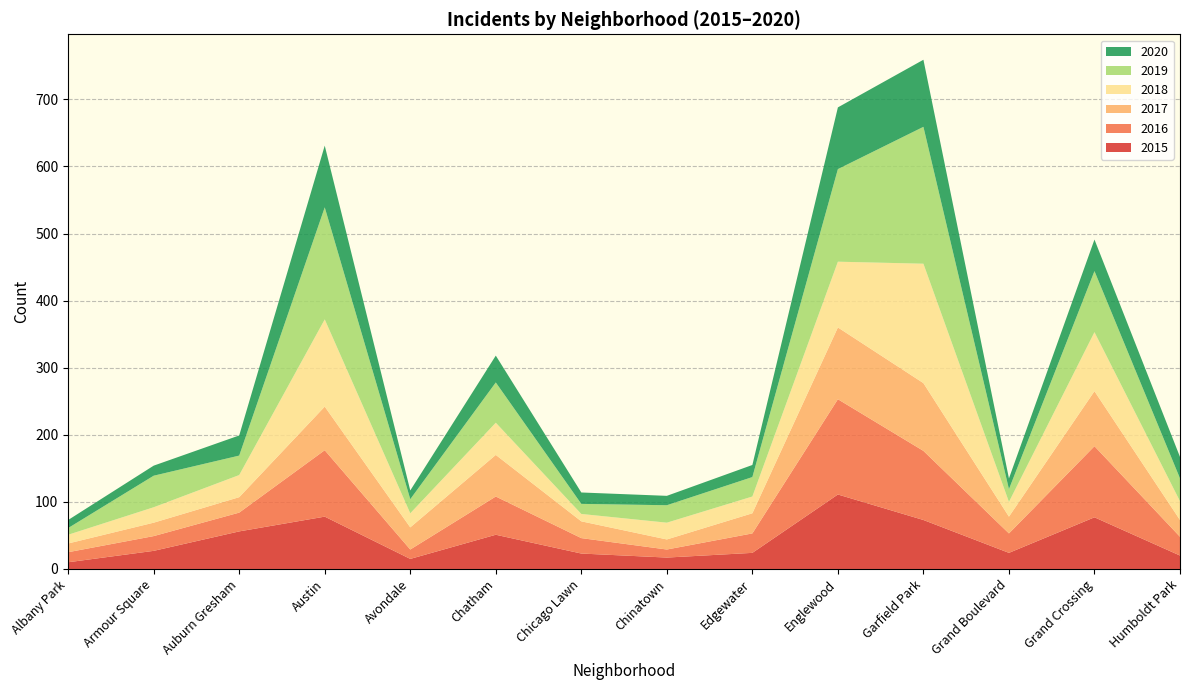

Reading right to left, list all the values displayed in this chart.

2015: Humboldt Park=20	Grand Crossing=77	Grand Boulevard=24	Garfield Park=73	Englewood=111	Edgewater=24	Chinatown=17	Chicago Lawn=23	Chatham=51	Avondale=15	Austin=78	Auburn Gresham=56	Armour Square=27	Albany Park=10
2016: Humboldt Park=28	Grand Crossing=106	Grand Boulevard=29	Garfield Park=103	Englewood=142	Edgewater=29	Chinatown=12	Chicago Lawn=23	Chatham=57	Avondale=14	Austin=99	Auburn Gresham=28	Armour Square=22	Albany Park=15
2017: Humboldt Park=25	Grand Crossing=82	Grand Boulevard=25	Garfield Park=101	Englewood=107	Edgewater=30	Chinatown=15	Chicago Lawn=25	Chatham=62	Avondale=33	Austin=65	Auburn Gresham=23	Armour Square=20	Albany Park=13
2018: Humboldt Park=28	Grand Crossing=88	Grand Boulevard=22	Garfield Park=178	Englewood=98	Edgewater=25	Chinatown=25	Chicago Lawn=11	Chatham=48	Avondale=21	Austin=130	Auburn Gresham=33	Armour Square=23	Albany Park=13
2019: Humboldt Park=34	Grand Crossing=91	Grand Boulevard=19	Garfield Park=204	Englewood=138	Edgewater=29	Chinatown=26	Chicago Lawn=15	Chatham=60	Avondale=21	Austin=167	Auburn Gresham=29	Armour Square=47	Albany Park=10
2020: Humboldt Park=32	Grand Crossing=47	Grand Boulevard=16	Garfield Park=100	Englewood=92	Edgewater=18	Chinatown=14	Chicago Lawn=17	Chatham=40	Avondale=13	Austin=92	Auburn Gresham=30	Armour Square=15	Albany Park=12